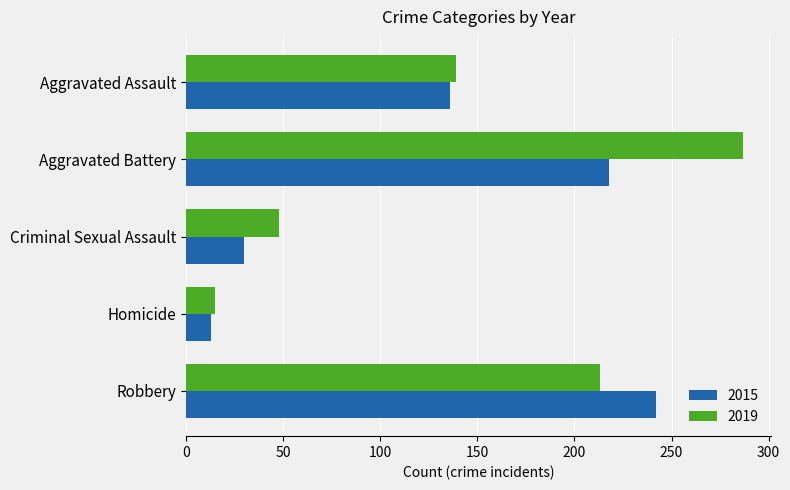

Is the value of 2015 at Aggravated Assault greater than the value of 2019 at Aggravated Assault?

No